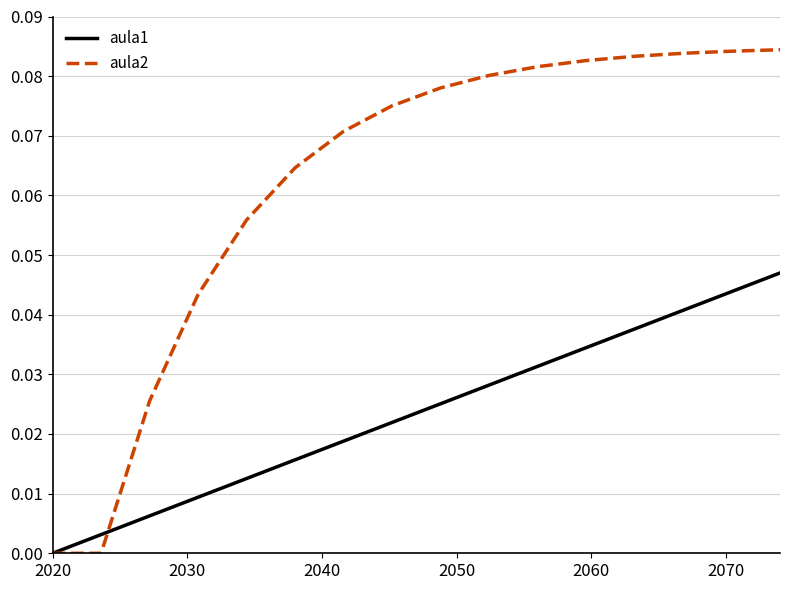

Which series has the largest range (max minus min)?

aula2